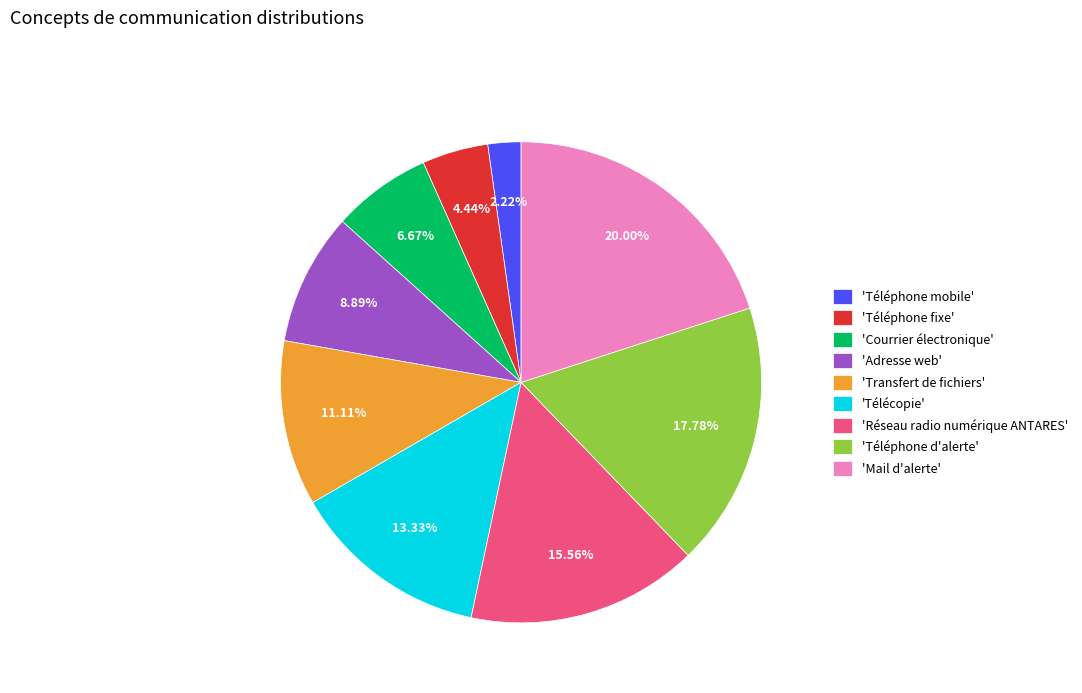

Which slice is the largest?

'Mail d'alerte'